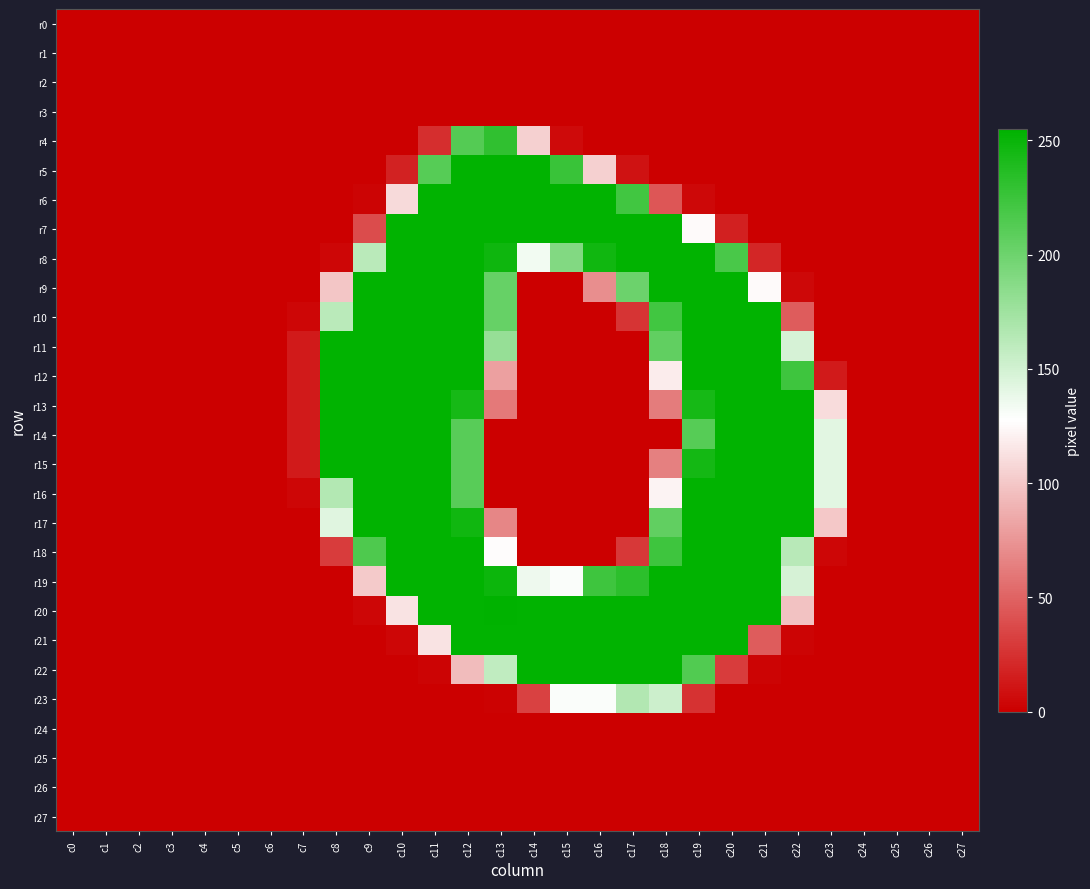

Which series has the largest total across all categories?

r20